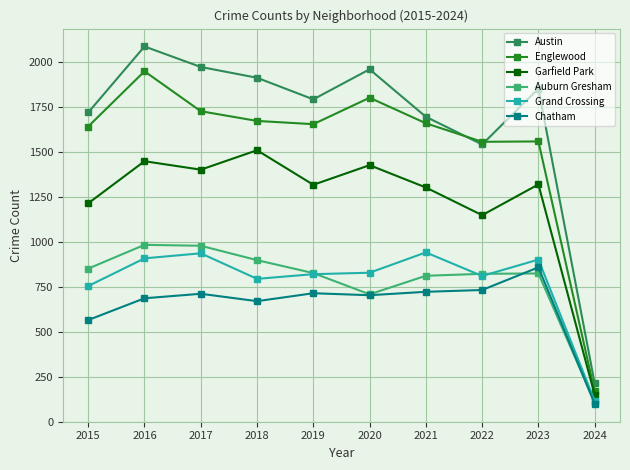

How many series are shown in this chart?

6